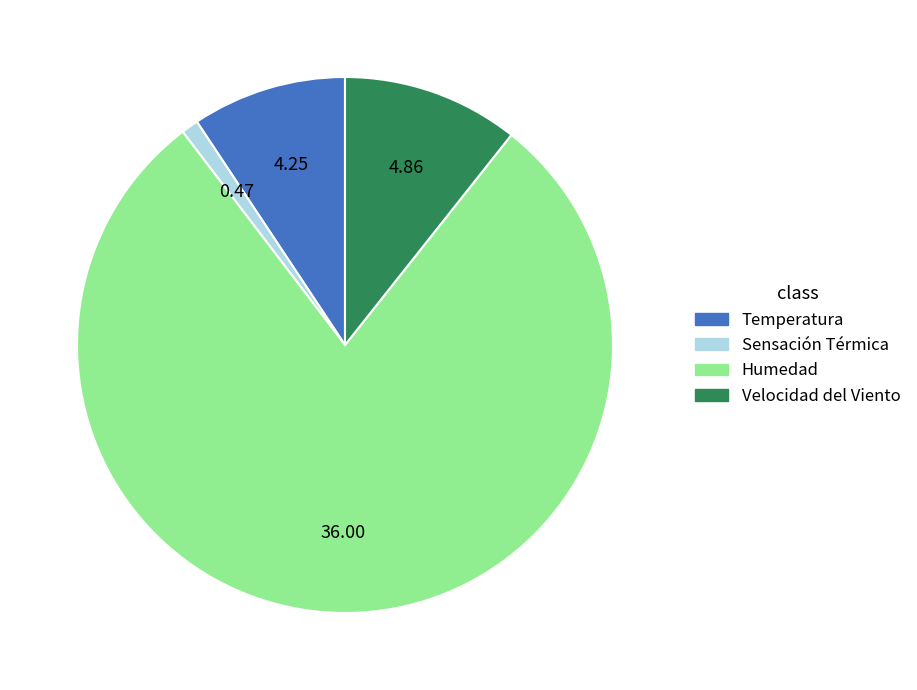

The Humedad slice represents 79% of the pie. True or false?

True